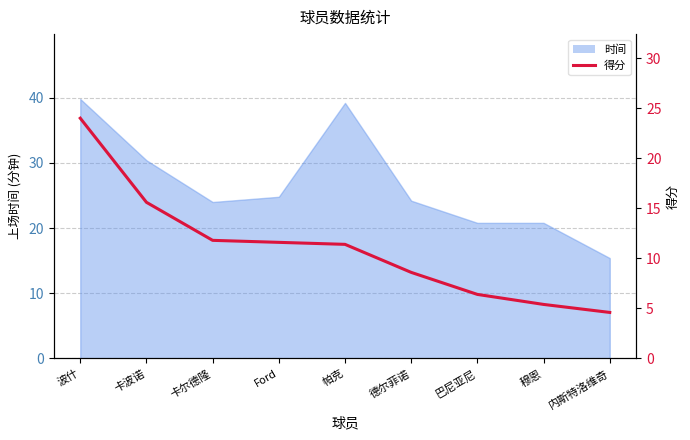

Does the chart have visible grid lines?

Yes